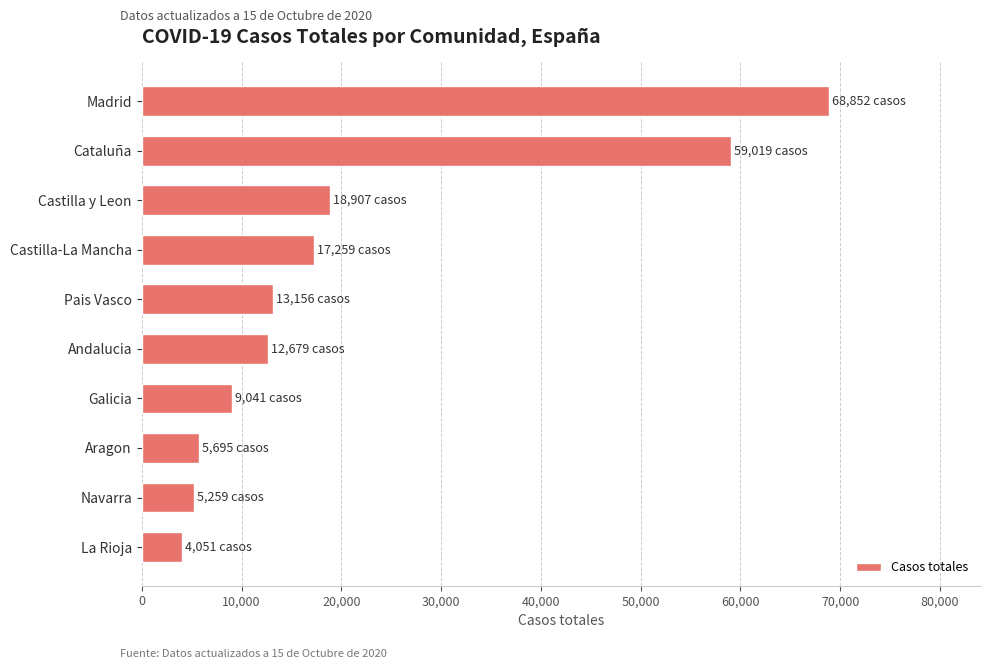

Where is the data nearest to the value 36451?

Castilla y Leon